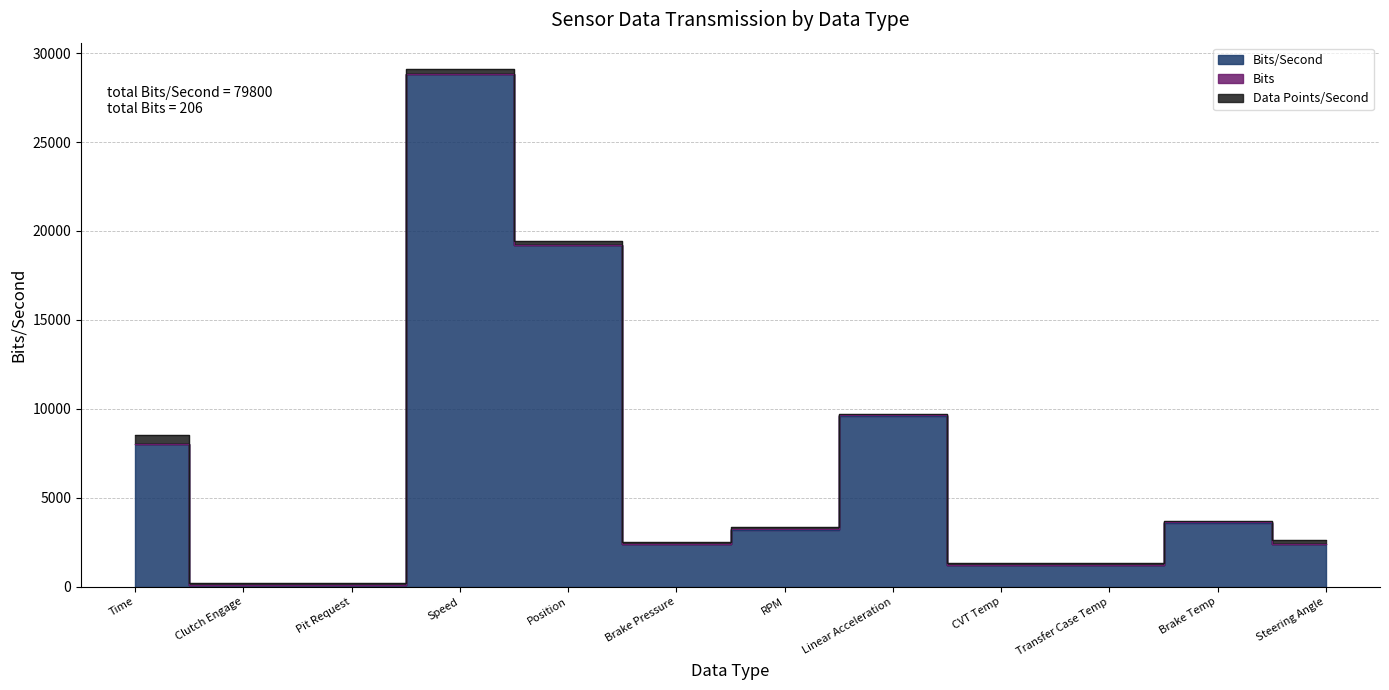

What is the spread (max minus min) of values at Brake Temp?

3588